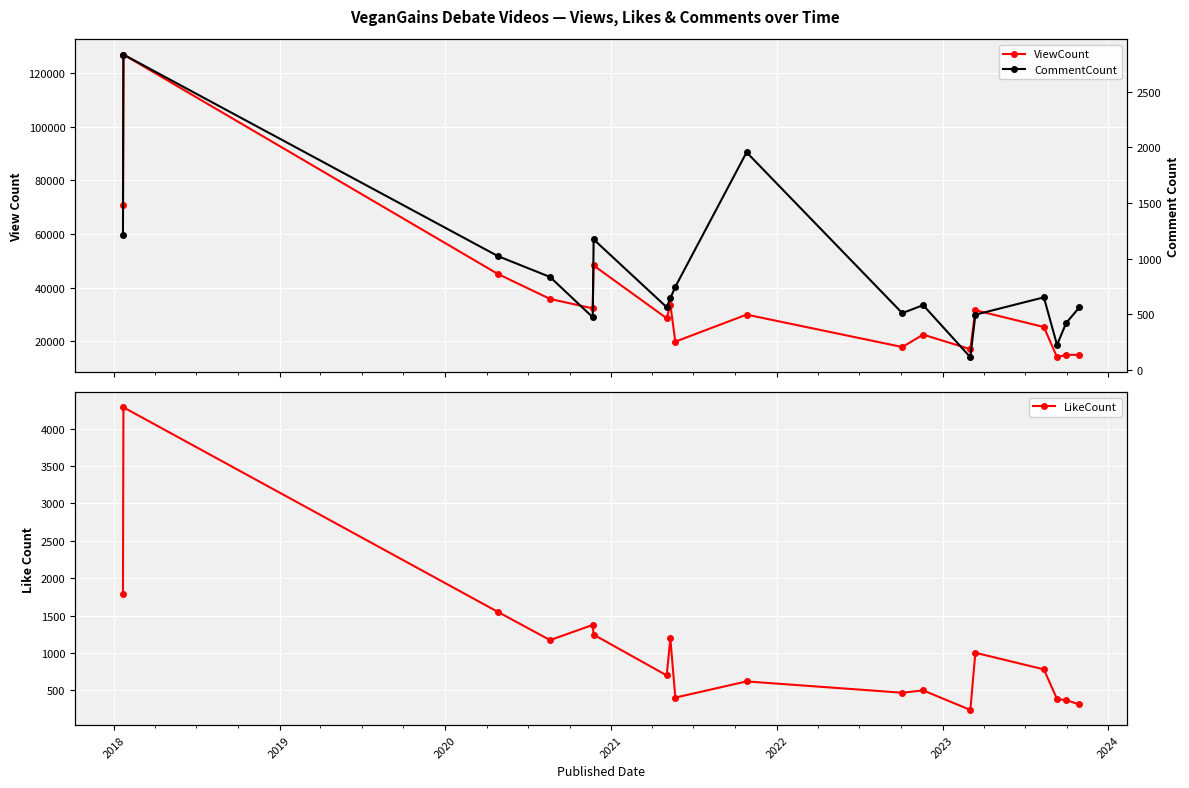

In LikeCount, how many points are lower than both neighbors (excluding endpoints)?

5